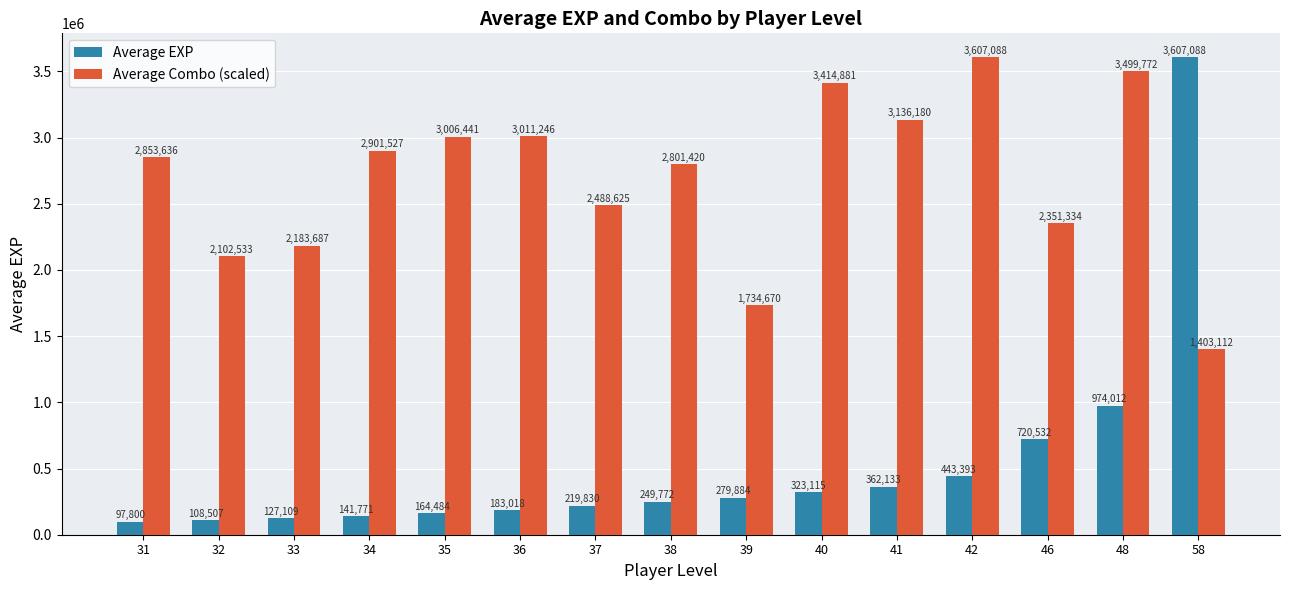

What are all the series names shown in the legend?

Average EXP, Average Combo (scaled)